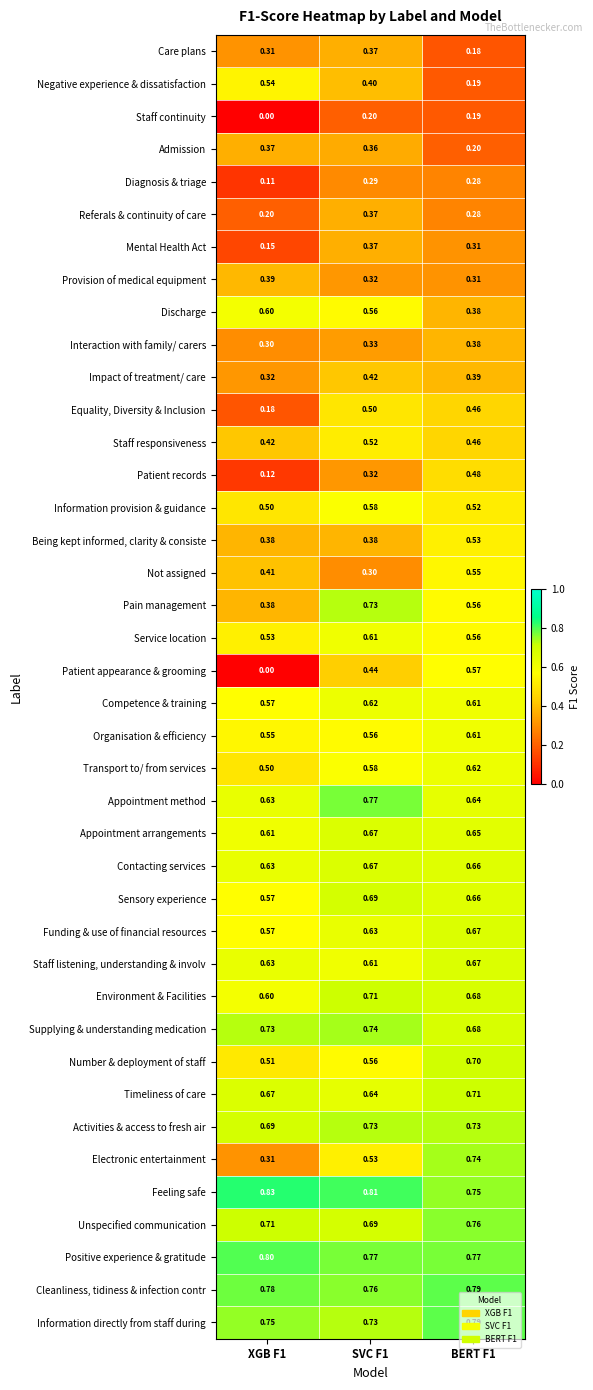

Which series has the largest total across all categories?

Feeling safe